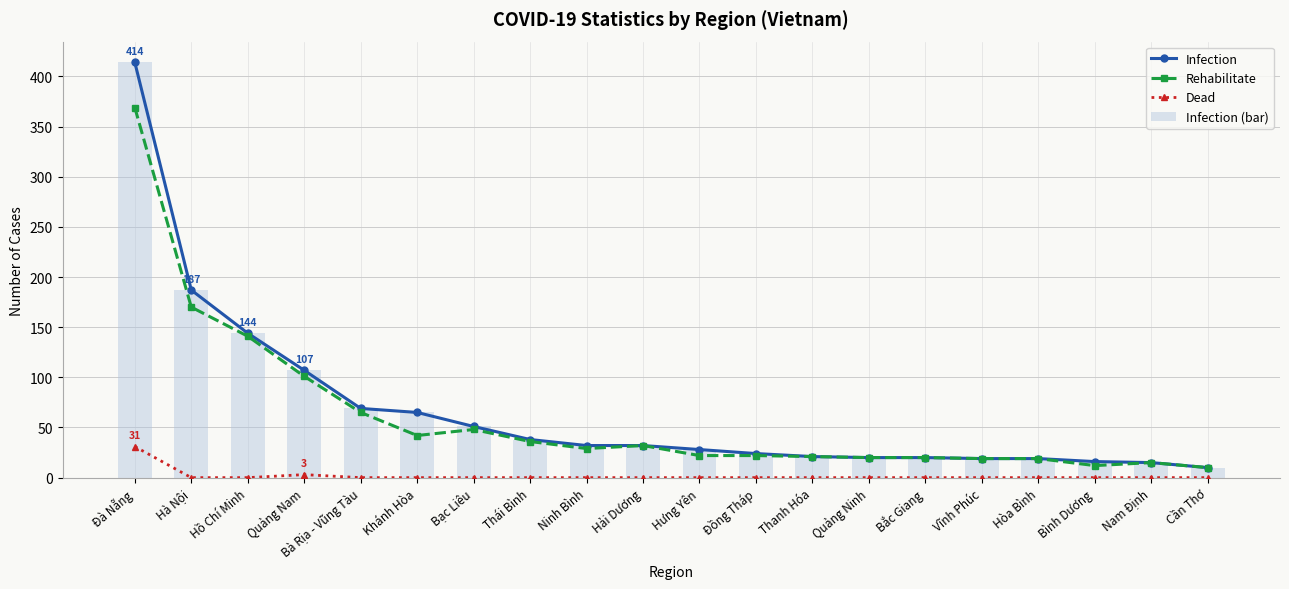

Which series has the widest spread of values?

Infection